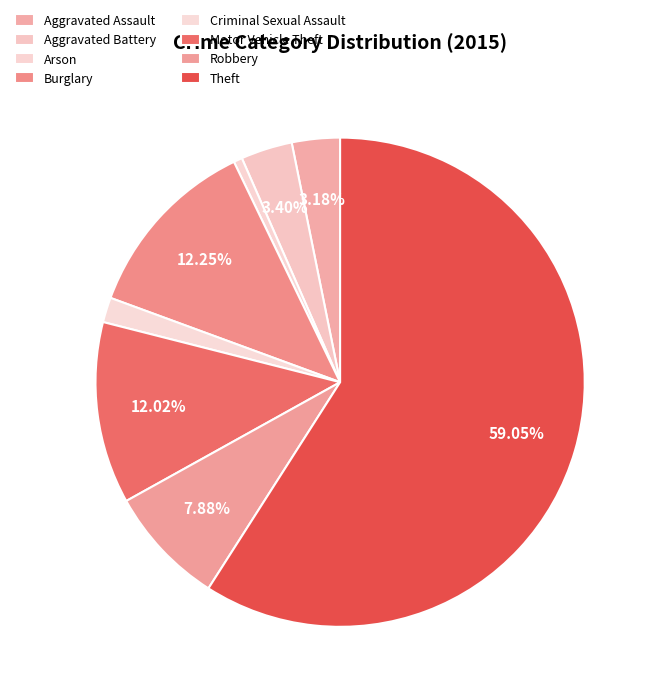

What is the change in value from Criminal Sexual Assault to Motor Vehicle Theft?

+183